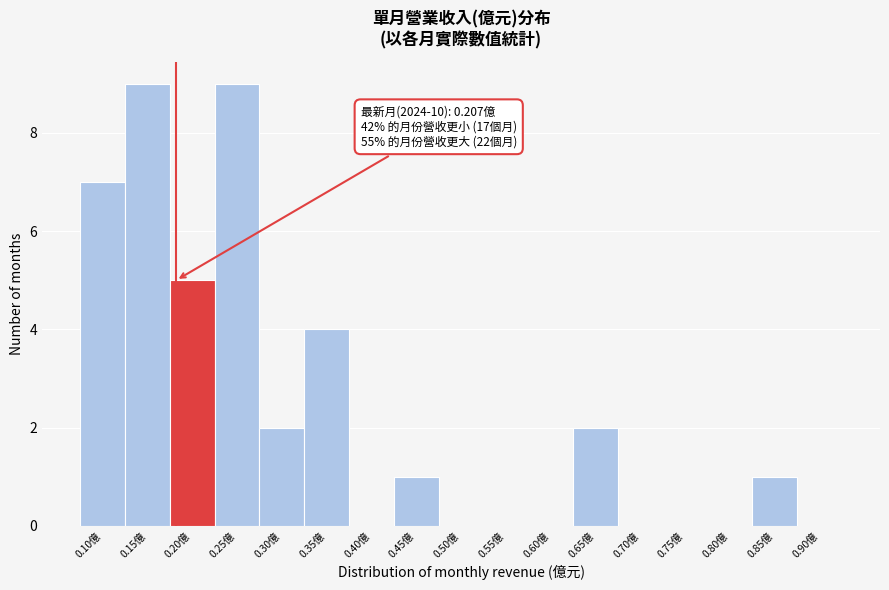

Reading left to right, list all the values displayed in this chart.

0.10億=7	0.15億=9	0.20億=5	0.25億=9	0.30億=2	0.35億=4	0.40億=0	0.45億=1	0.50億=0	0.55億=0	0.60億=0	0.65億=2	0.70億=0	0.75億=0	0.80億=0	0.85億=1	0.90億=0